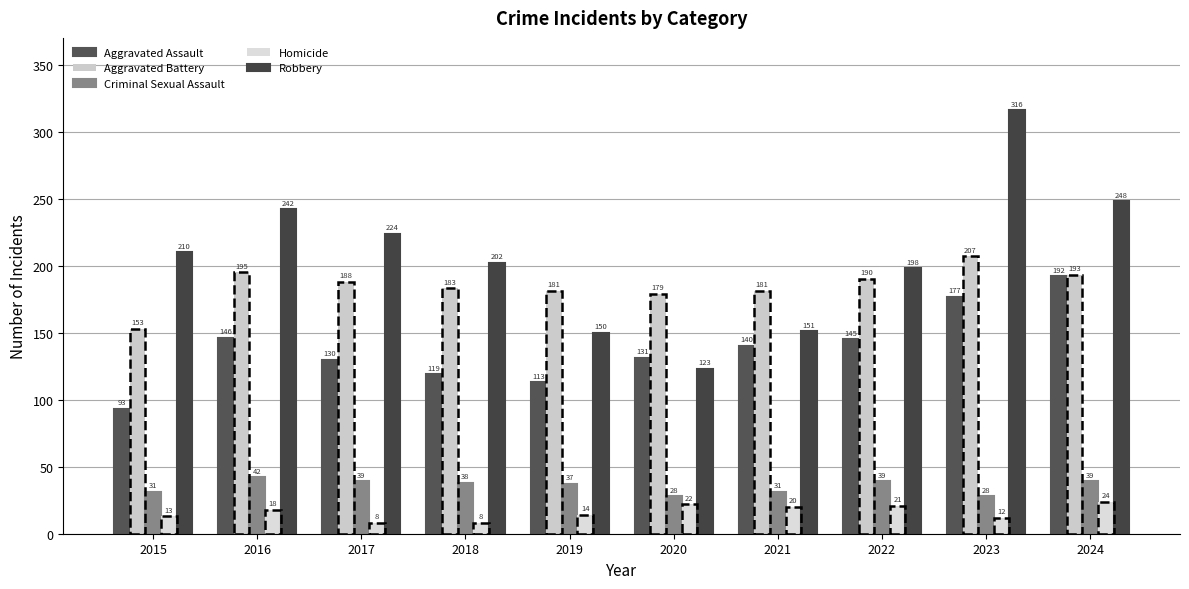

Reading left to right, extract all data points from this chart.

Aggravated Assault: 2015=93	2016=146	2017=130	2018=119	2019=113	2020=131	2021=140	2022=145	2023=177	2024=192
Aggravated Battery: 2015=153	2016=195	2017=188	2018=183	2019=181	2020=179	2021=181	2022=190	2023=207	2024=193
Criminal Sexual Assault: 2015=31	2016=42	2017=39	2018=38	2019=37	2020=28	2021=31	2022=39	2023=28	2024=39
Homicide: 2015=13	2016=18	2017=8	2018=8	2019=14	2020=22	2021=20	2022=21	2023=12	2024=24
Robbery: 2015=210	2016=242	2017=224	2018=202	2019=150	2020=123	2021=151	2022=198	2023=316	2024=248